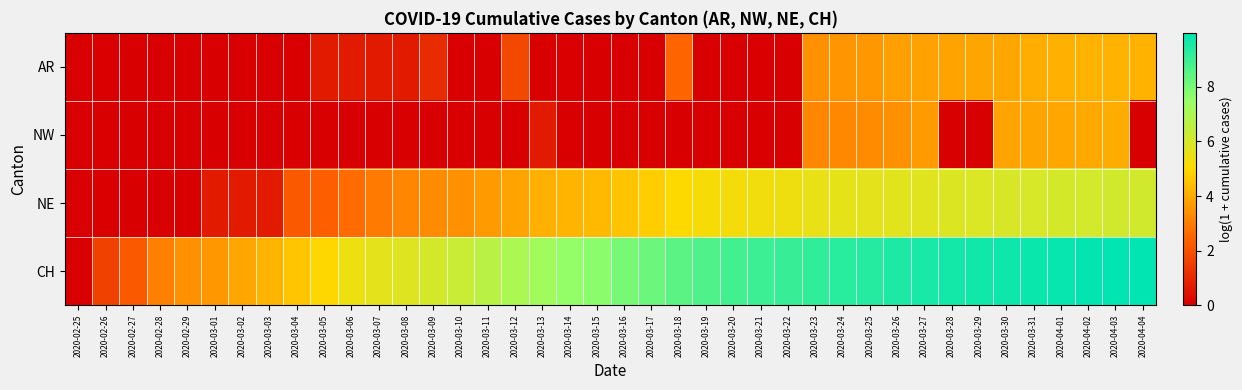

Which series has the widest spread of values?

CH